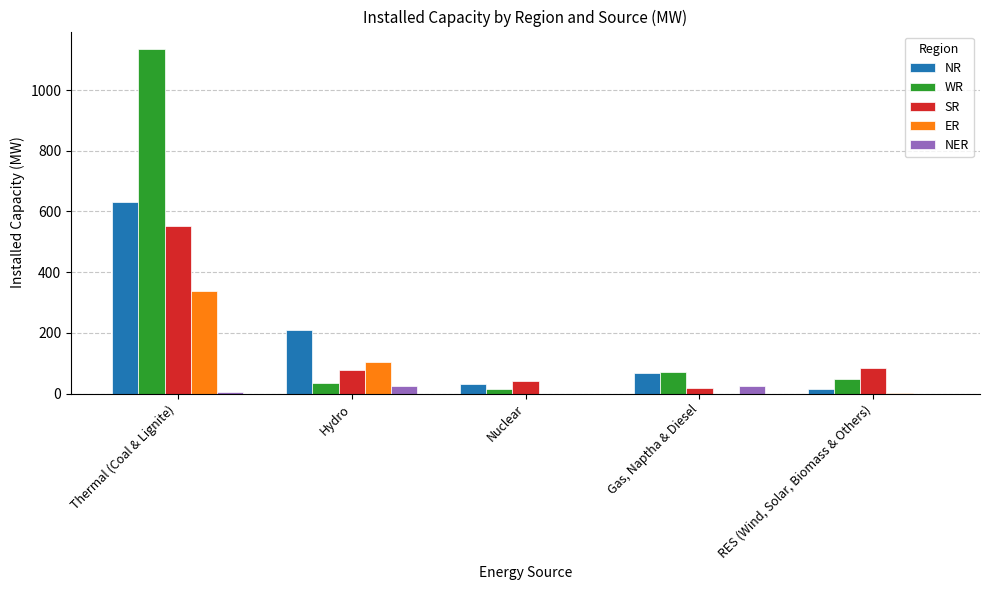

What are all the series names shown in the legend?

NR, WR, SR, ER, NER